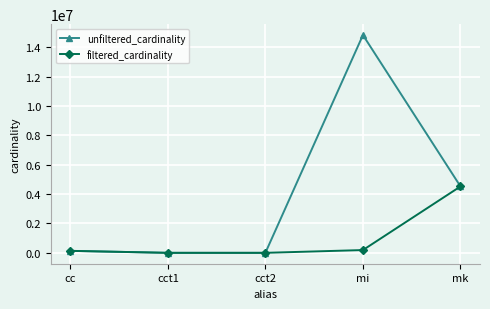

Which series has the largest total across all categories?

unfiltered_cardinality